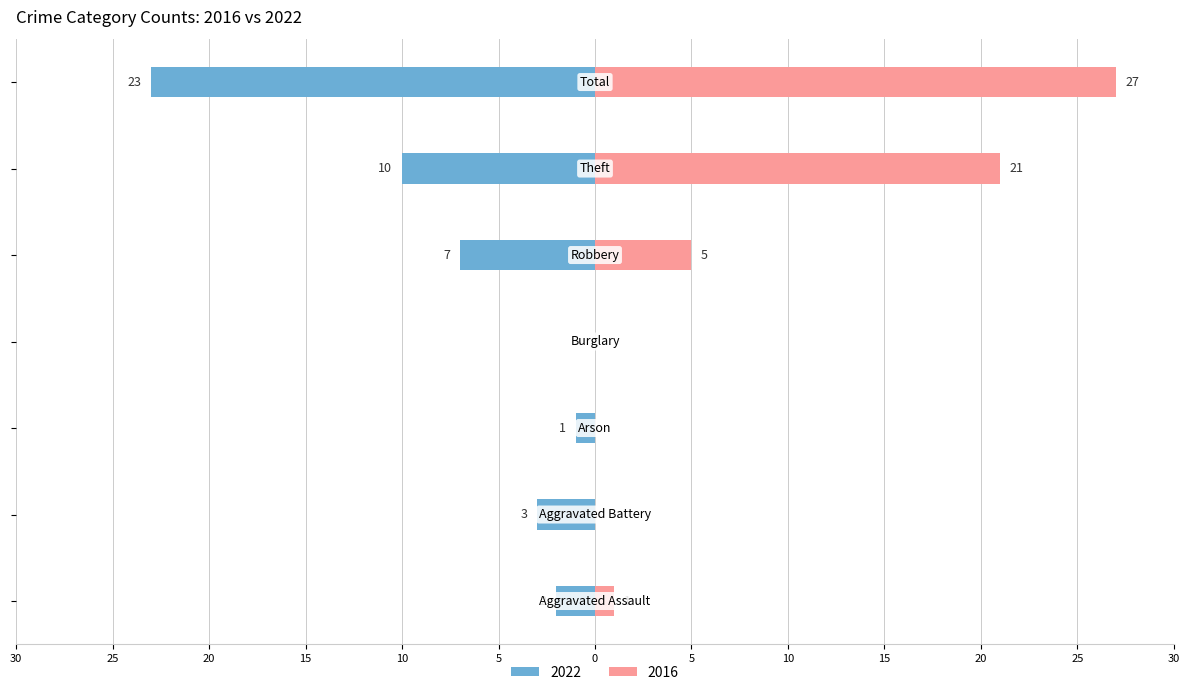

At which label does 2016 first exceed 1?

Robbery